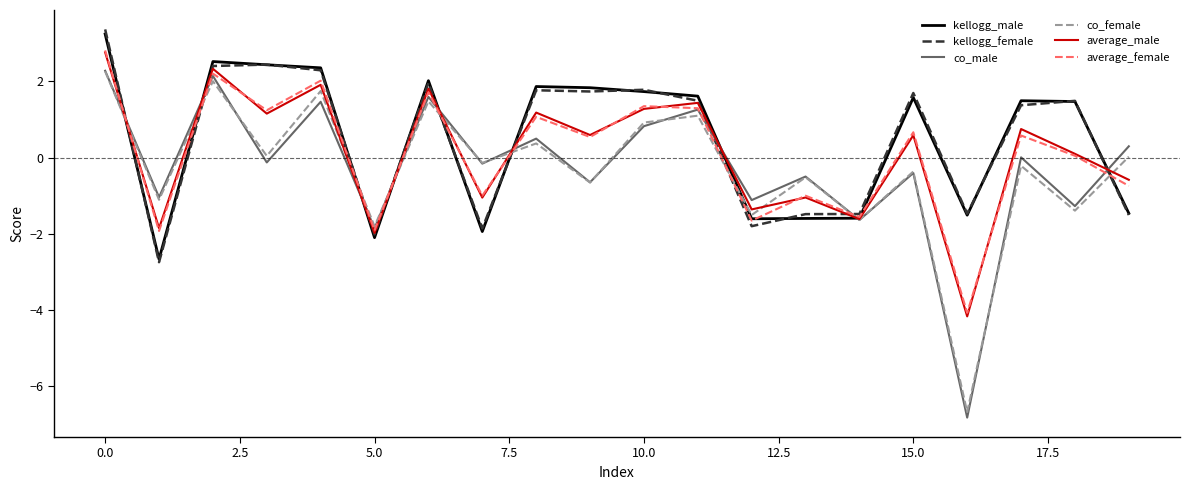

What is the minimum value for kellogg_male?

-2.7